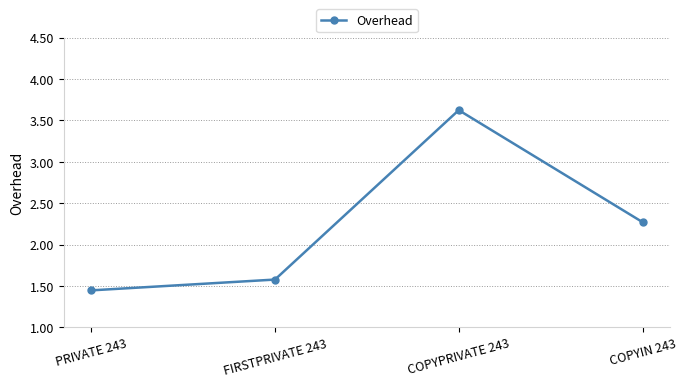

What is the label of the 3rd point from the right?

FIRSTPRIVATE 243